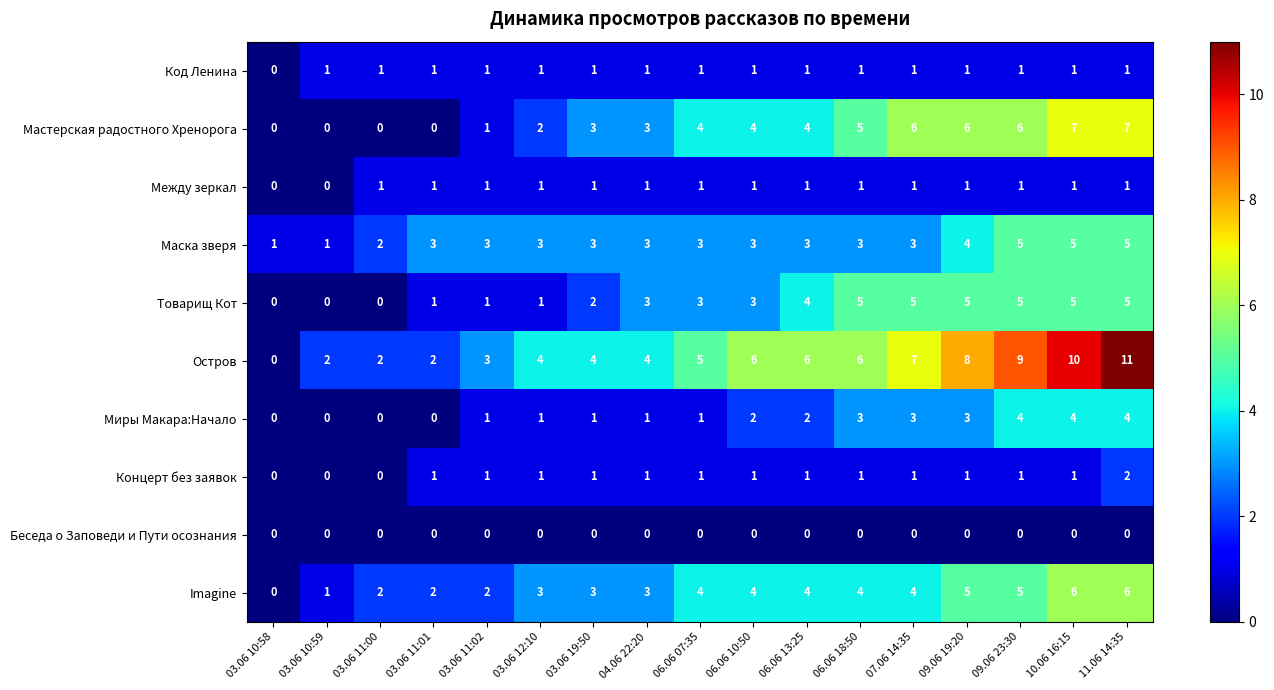

What is the difference between the highest and lowest values at 09.06 23:30?

9